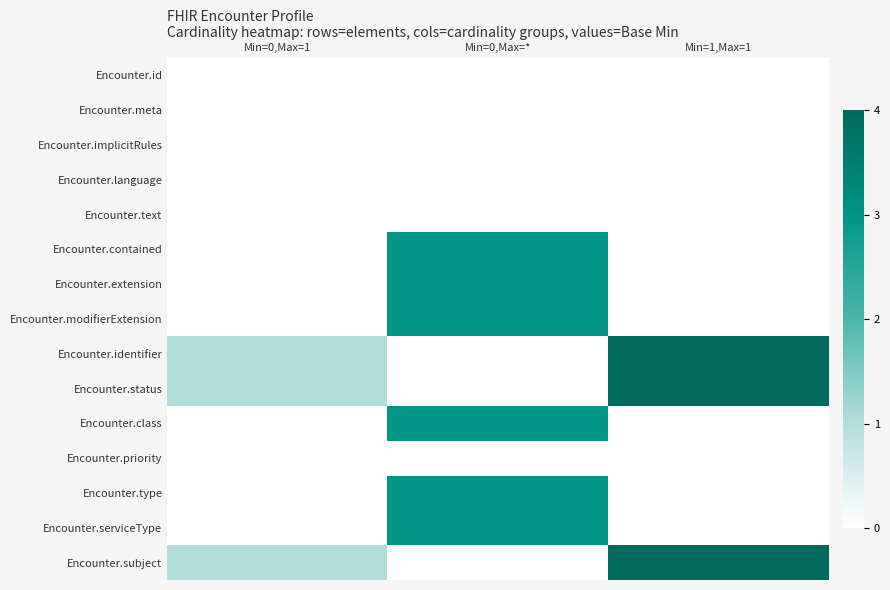

Rank the series at Min=0,Max=* from lowest to highest value.

Encounter.id, Encounter.meta, Encounter.implicitRules, Encounter.language, Encounter.text, Encounter.identifier, Encounter.status, Encounter.priority, Encounter.subject, Encounter.contained, Encounter.extension, Encounter.modifierExtension, Encounter.class, Encounter.type, Encounter.serviceType